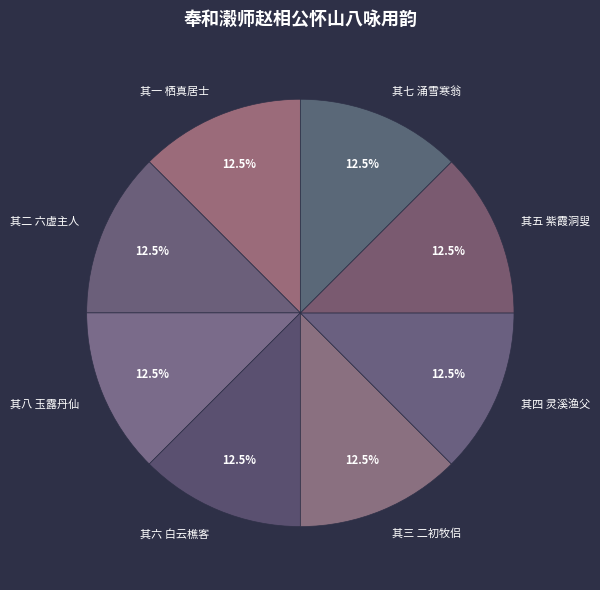

To the nearest percent, what is the combined percentage of 其六 白云樵客 and 其二 六虚主人?

25%